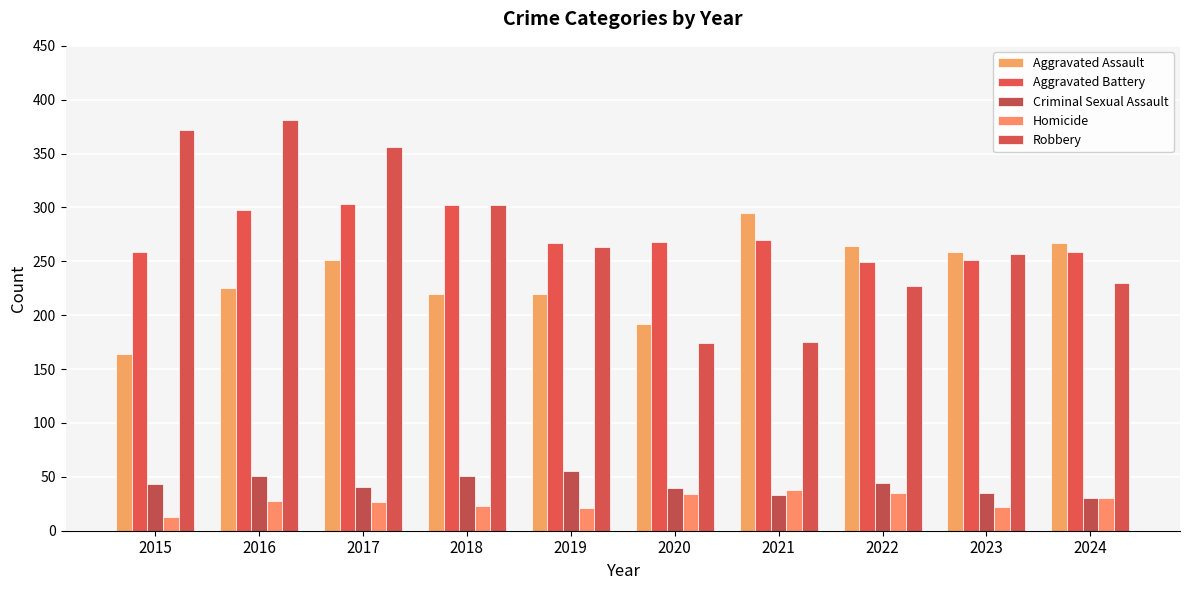

How many data points does each series have?

10